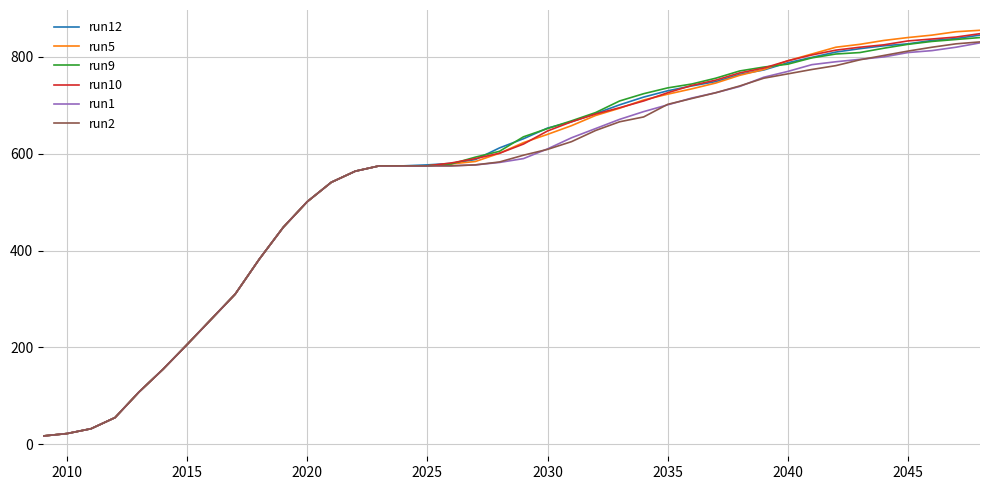

Which series has the widest spread of values?

run5